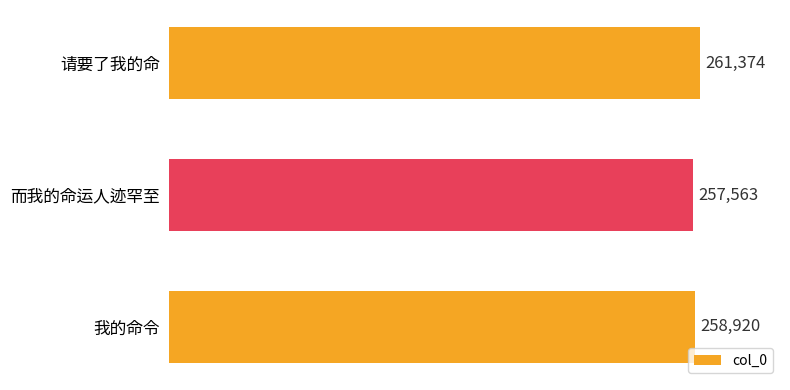

Reading top to bottom, list all the values displayed in this chart.

261374	257563	258920